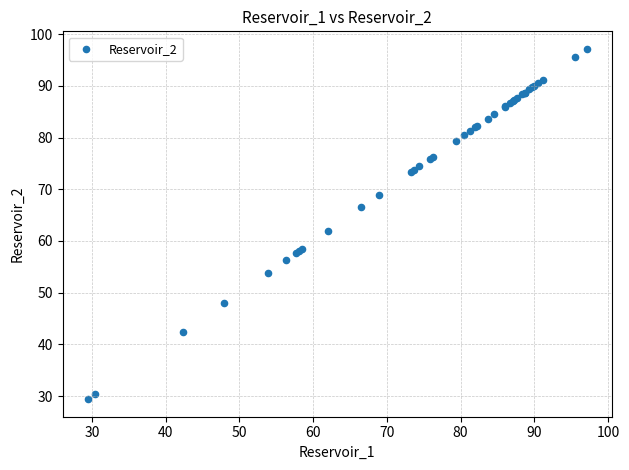

What Y value in the scatter plot is closest to 63?

62.0